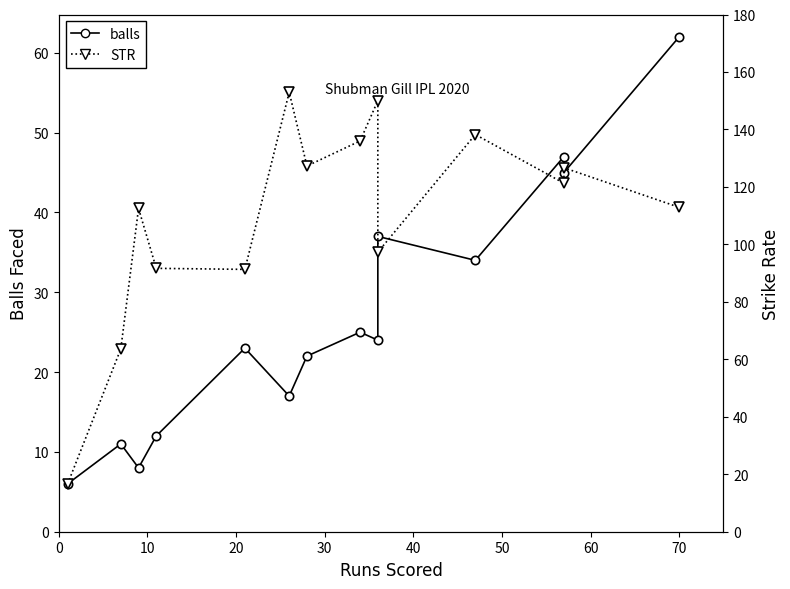

Does the chart display data point markers on the line(s)?

Yes